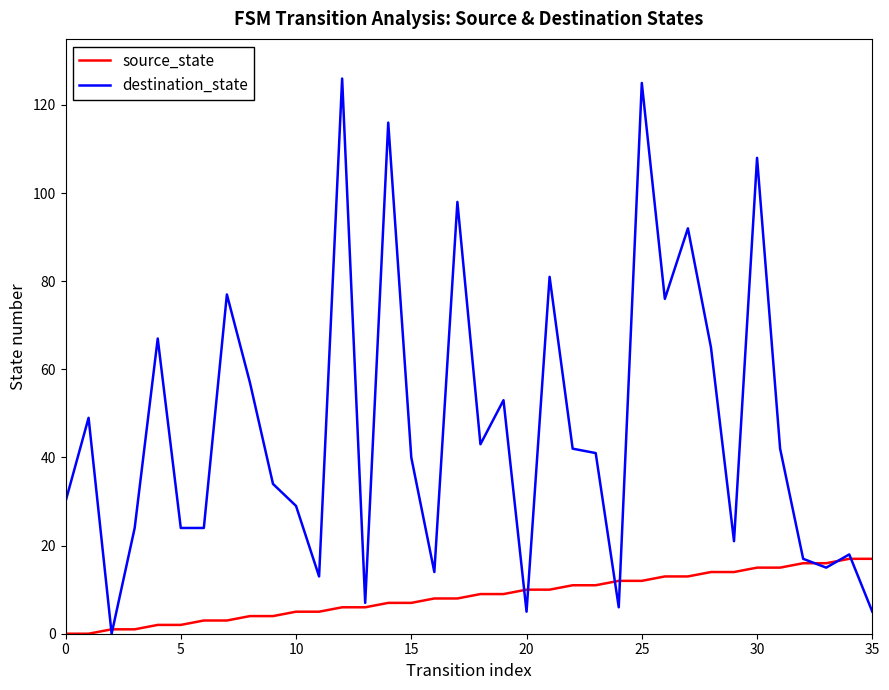

Rank the series by their maximum value, from lowest to highest.

source_state, destination_state